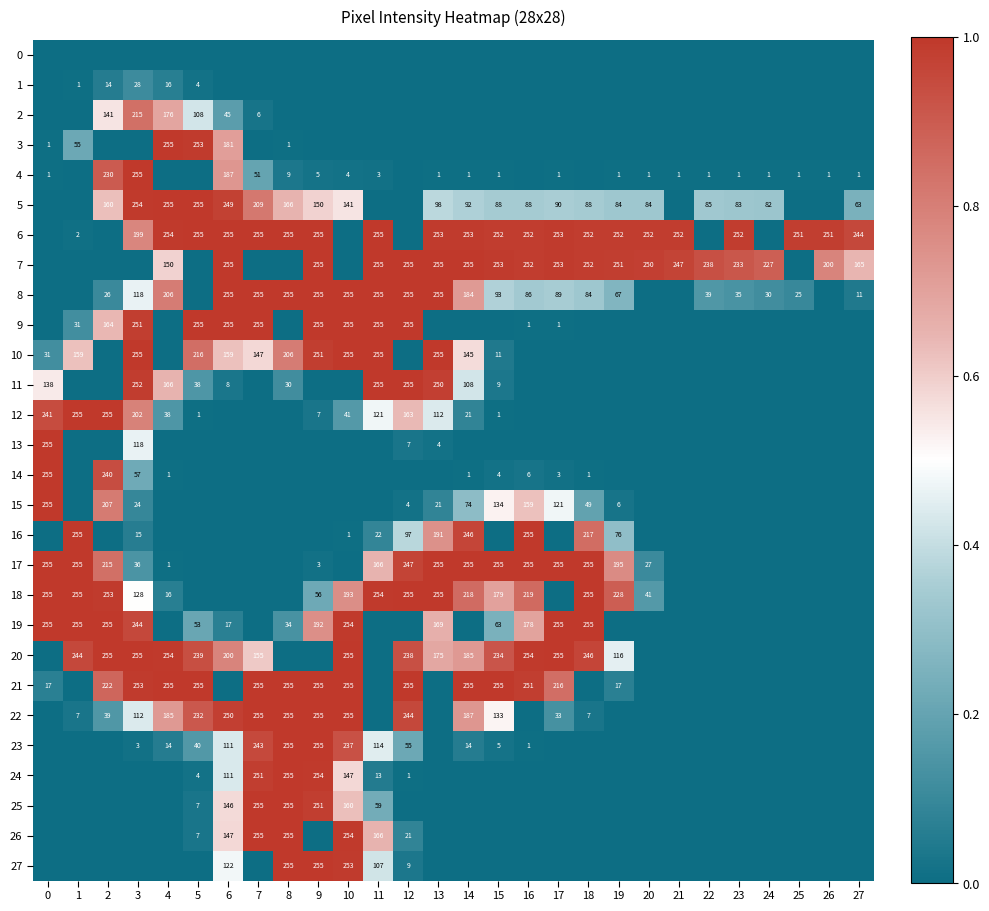

Which has a higher value, 10 or 24?

10